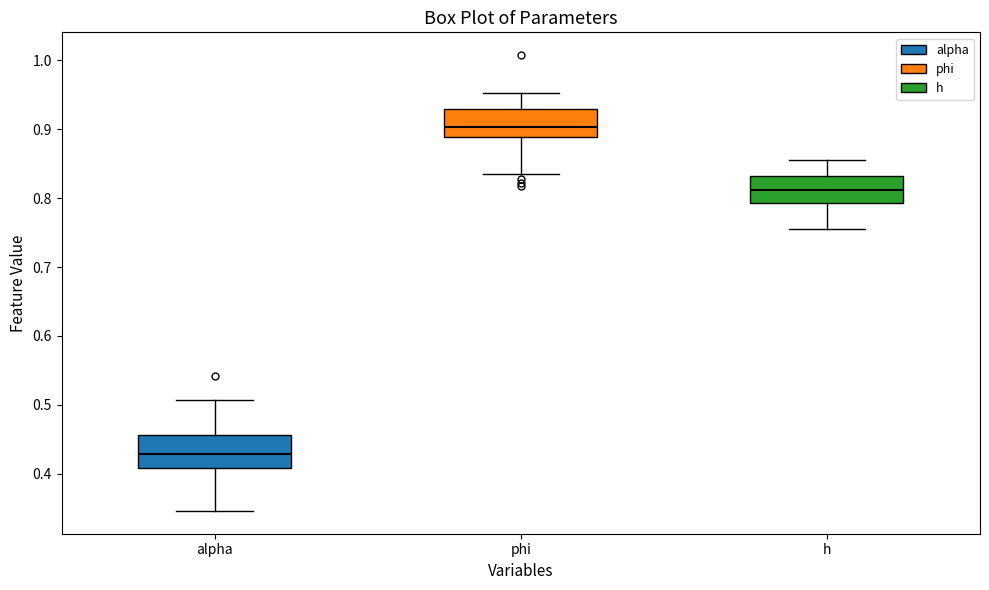

Reading left to right, read every box against the y-axis: the position of its median line, the range the box covers, and the ends of its whiskers. The values are not printed on the chart, so give them approximately, as read against the axis.

alpha: median 0.43, box 0.41 to 0.46, whiskers 0.35 to 0.51
phi: median 0.90, box 0.89 to 0.93, whiskers 0.84 to 0.95
h: median 0.81, box 0.79 to 0.83, whiskers 0.76 to 0.86